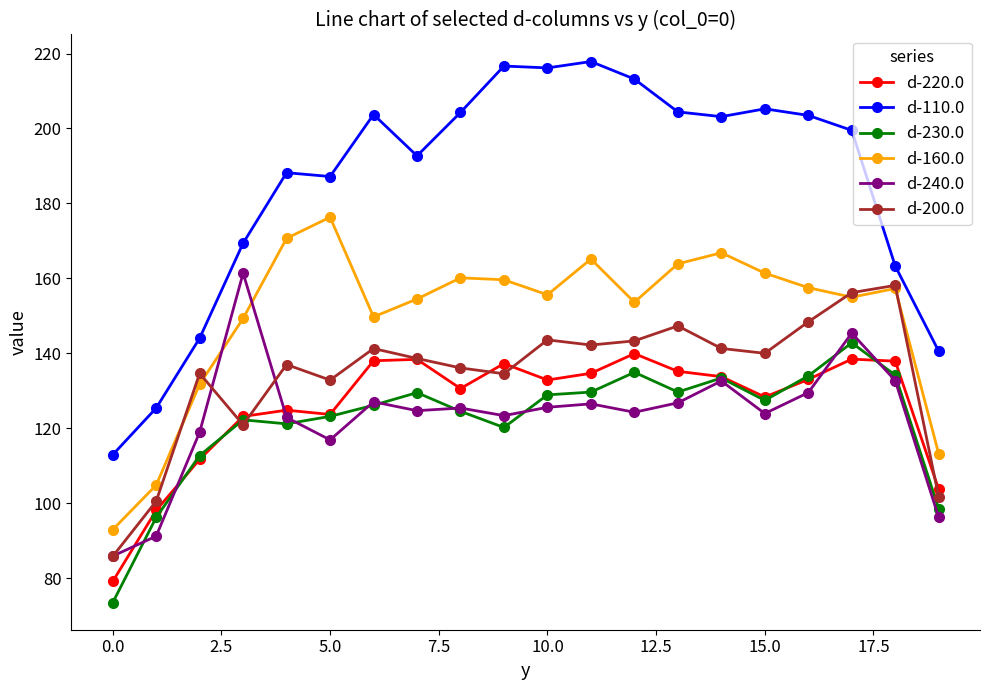

Which series has the largest range (max minus min)?

d-110.0